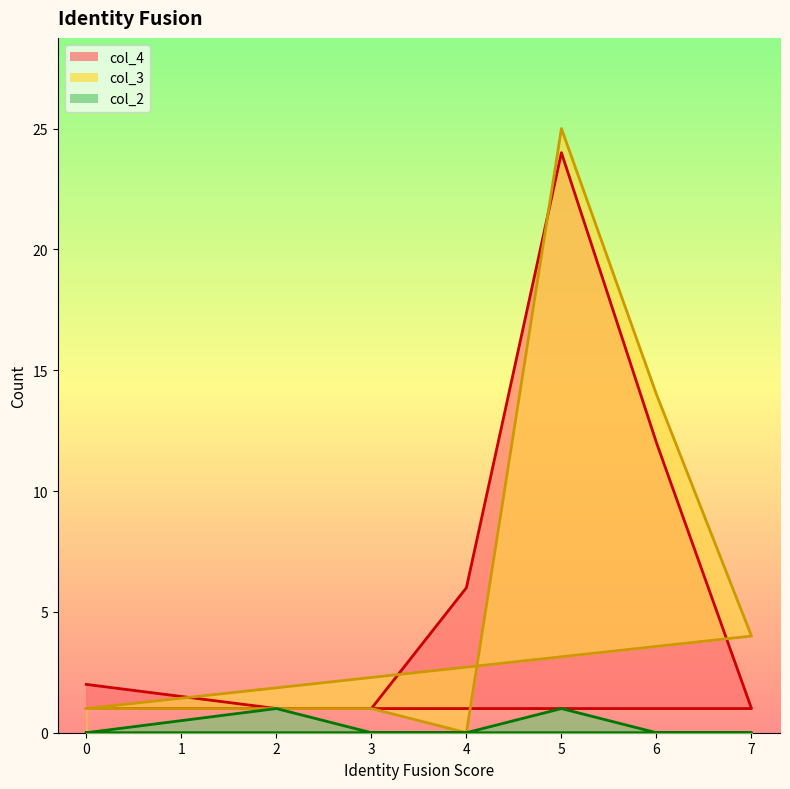

Which series has the widest spread of values?

col_3